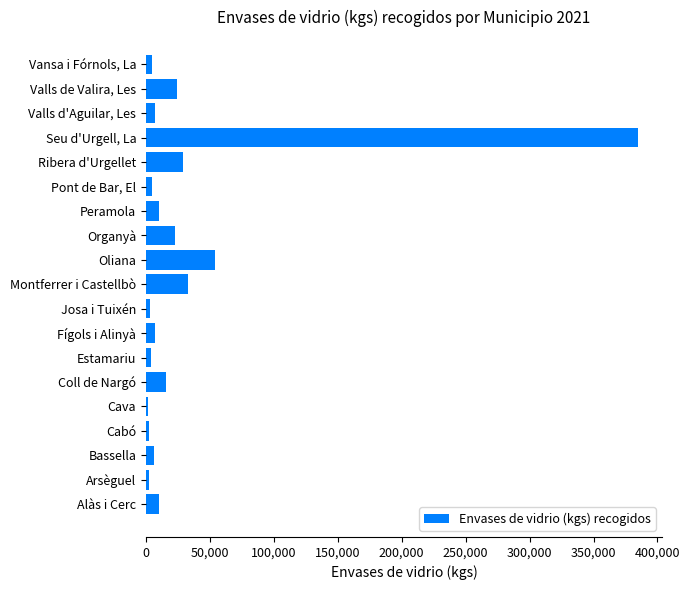

What is the difference between the maximum and minimum values?

383067